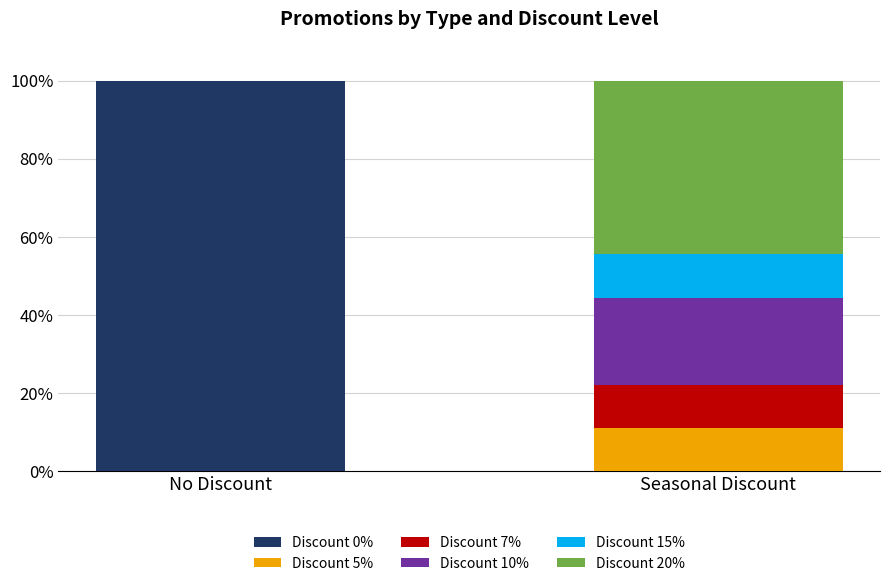

What is the total value across all series at No Discount?

100.0